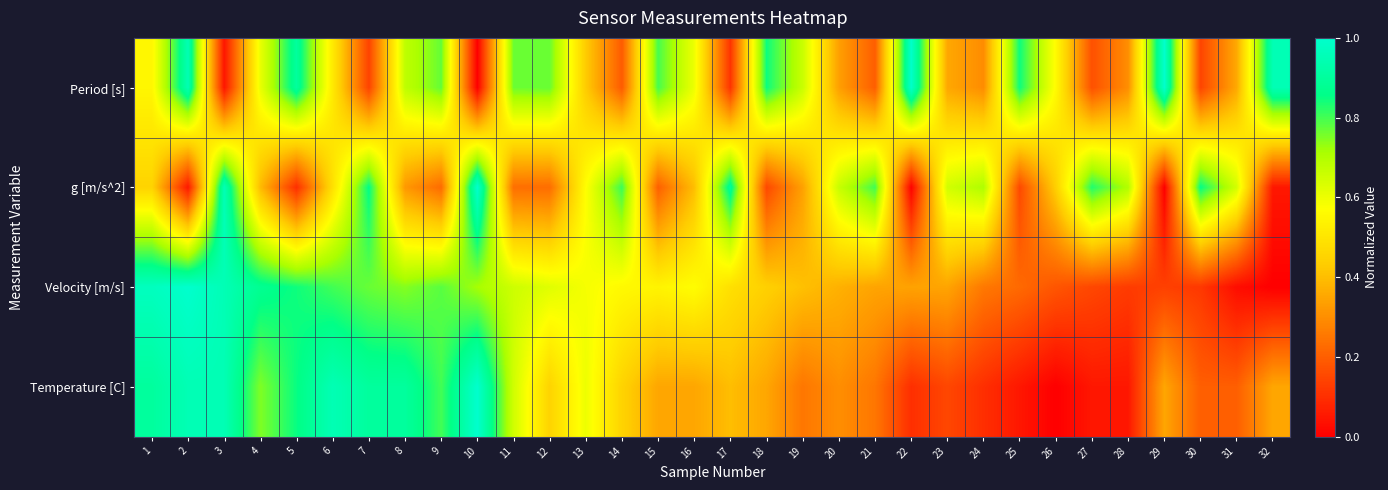

List the series in order of their peak value, highest first.

Period [s], g [m/s^2], Velocity [m/s], Temperature [C]